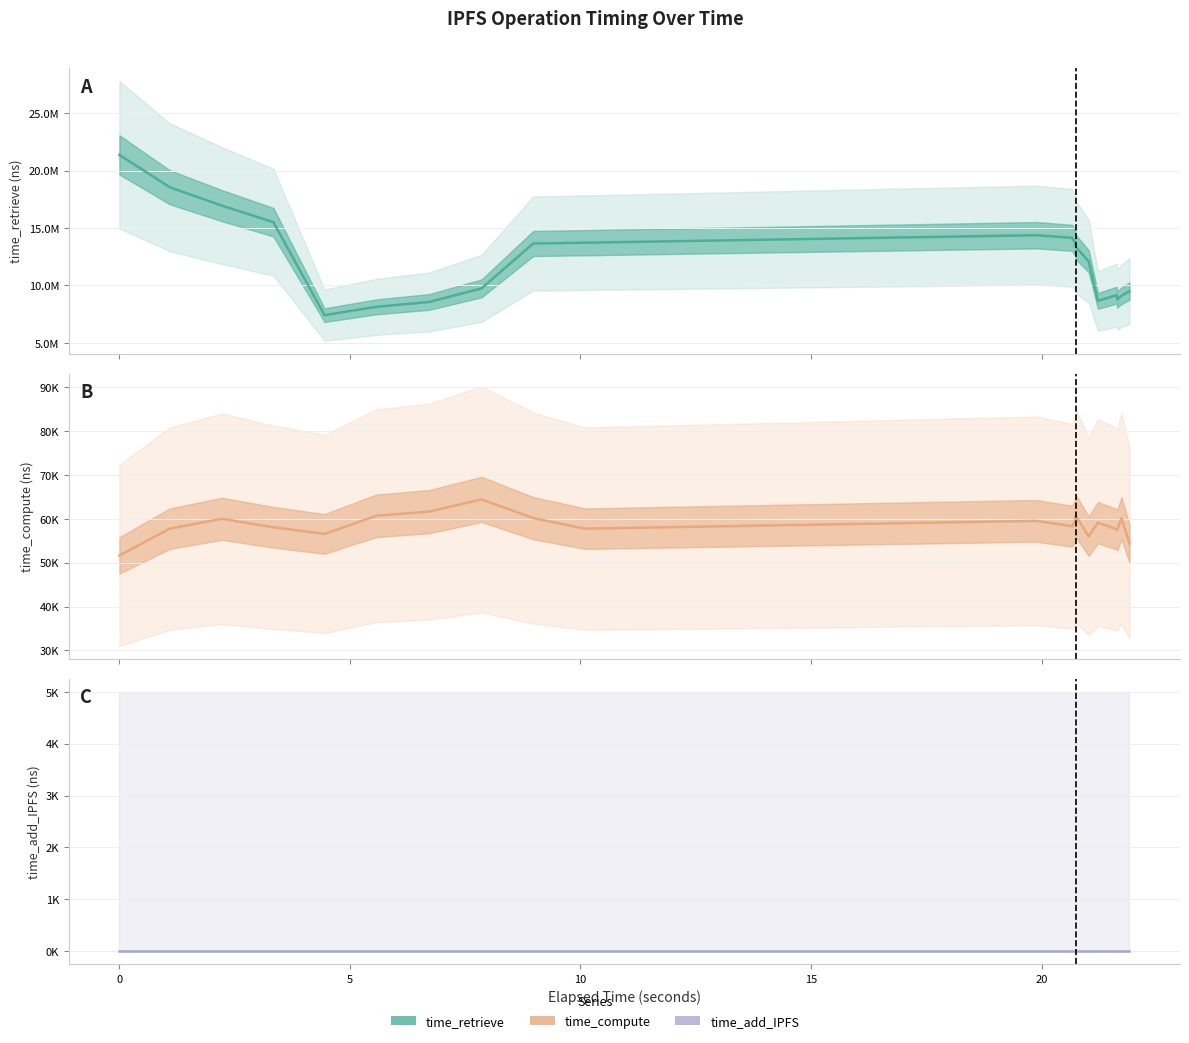

What is the label of the 4th point from the left?

10